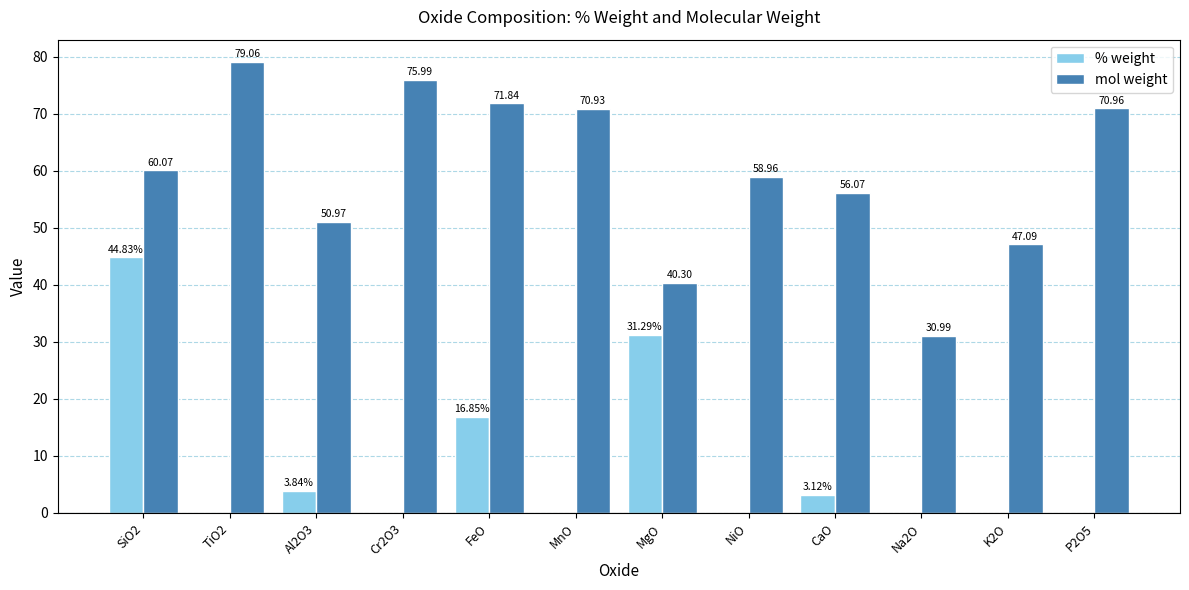

What is the sum of all mol weight values?

713.2